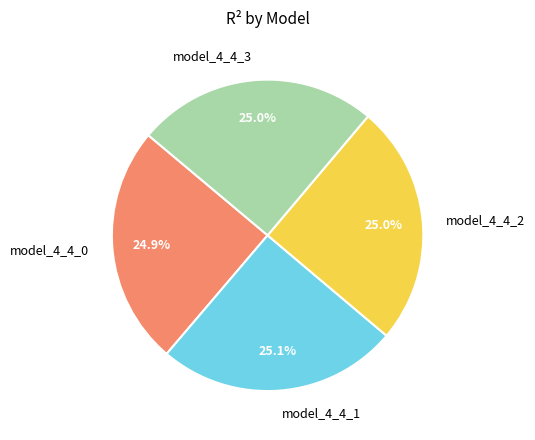

To the nearest percent, what percentage of the pie is model_4_4_3?

25%